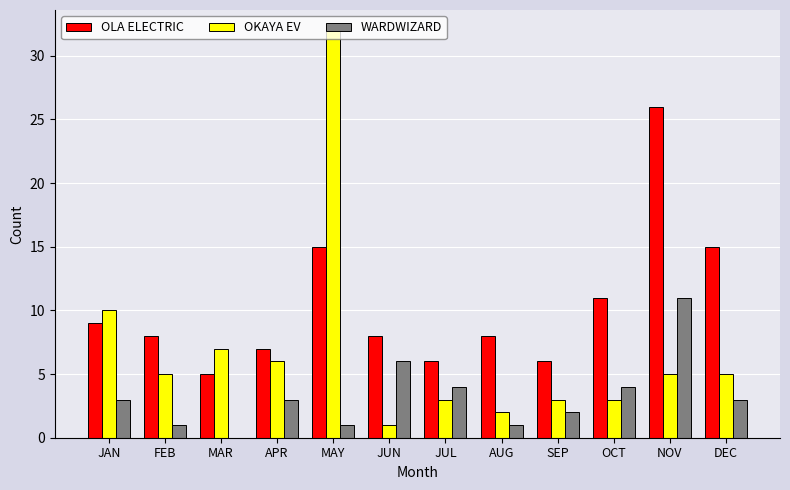

Is it true that OLA ELECTRIC equals 5 at MAR?

True